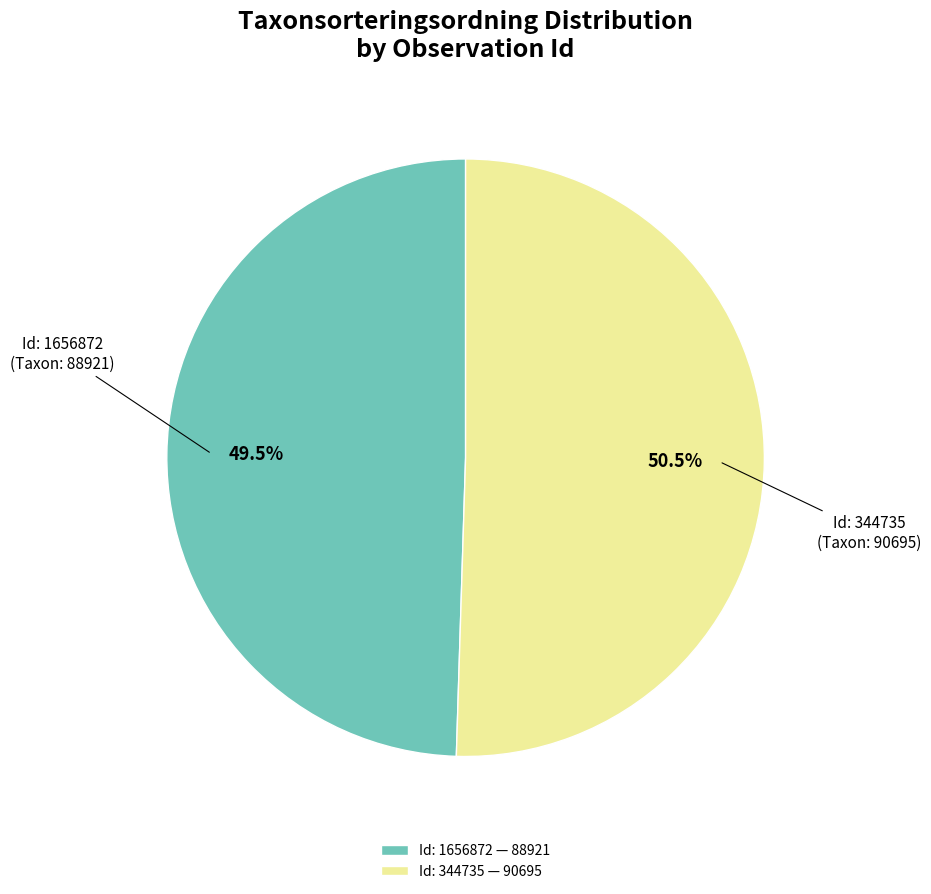

How many slices are in this pie chart?

2